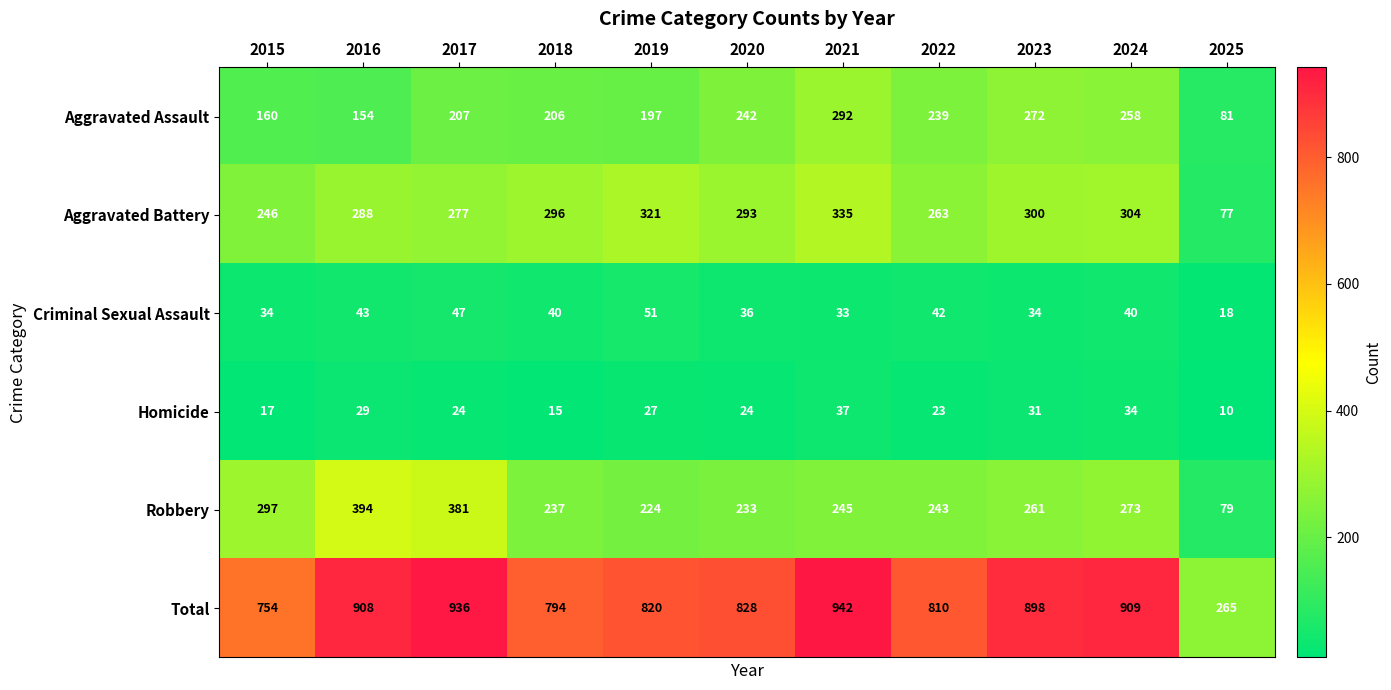

What is the spread (max minus min) of values at 2024?

875